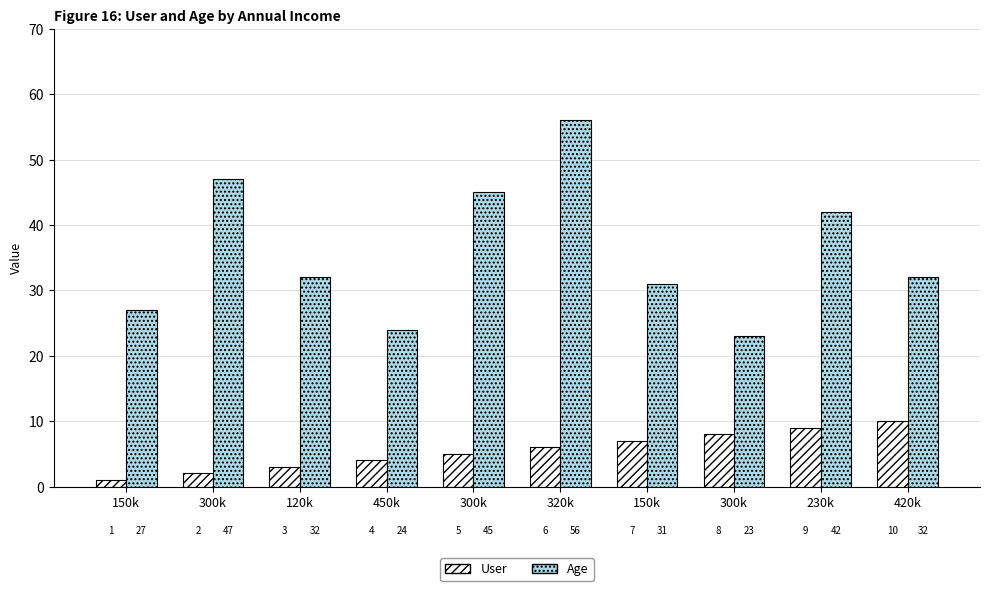

Rank the series at 120k from lowest to highest value.

User, Age